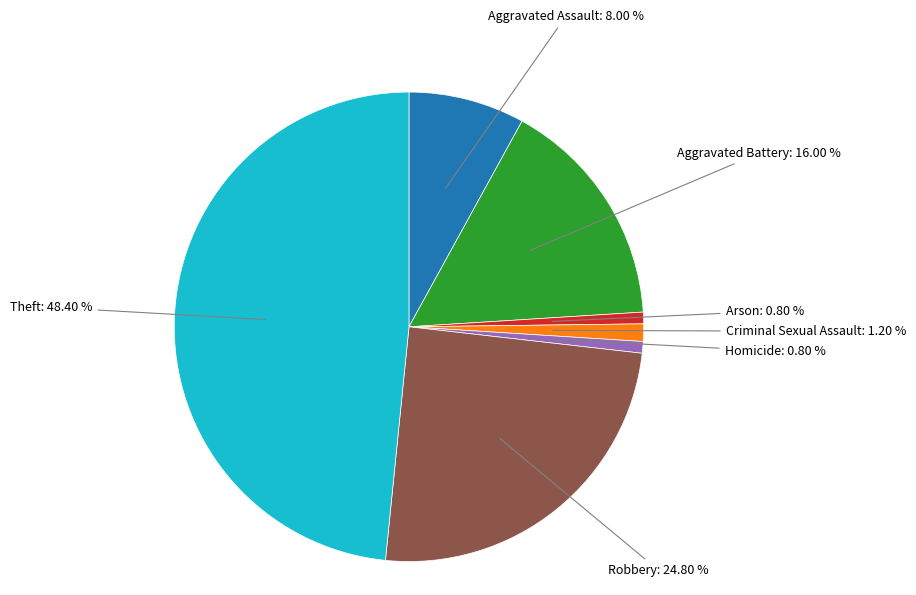

To the nearest percent, what portion does Aggravated Battery represent?

16%